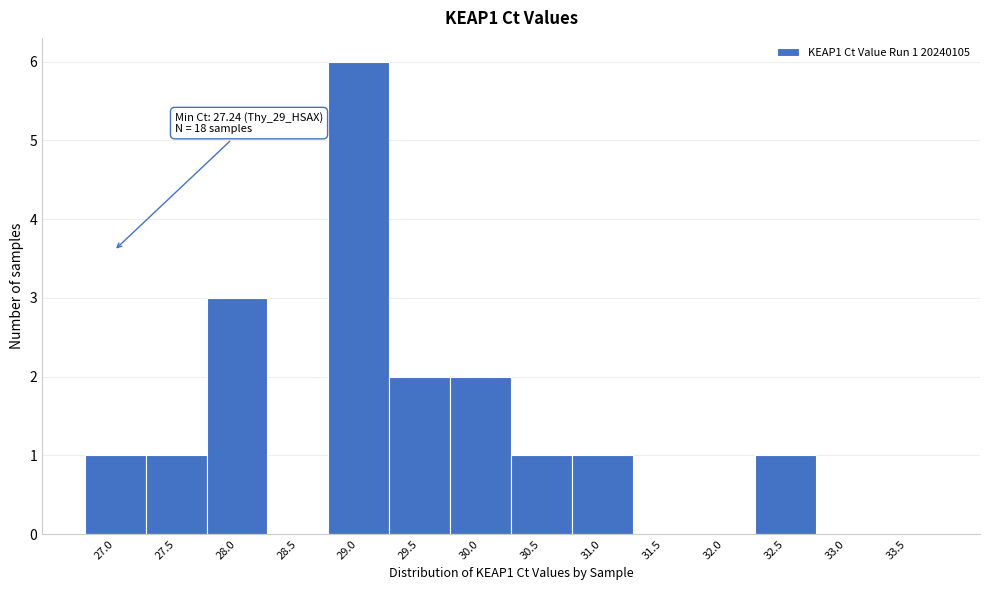

Reading left to right, what are all the values shown in this chart?

27.0=1	27.5=1	28.0=3	28.5=0	29.0=6	29.5=2	30.0=2	30.5=1	31.0=1	31.5=0	32.0=0	32.5=1	33.0=0	33.5=0